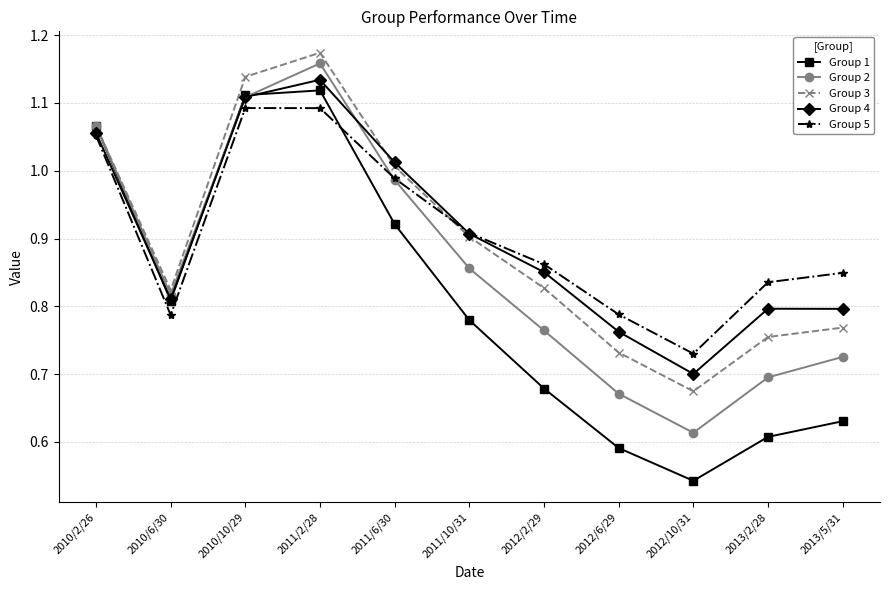

What is the label of the 3rd point from the right?

2012/10/31